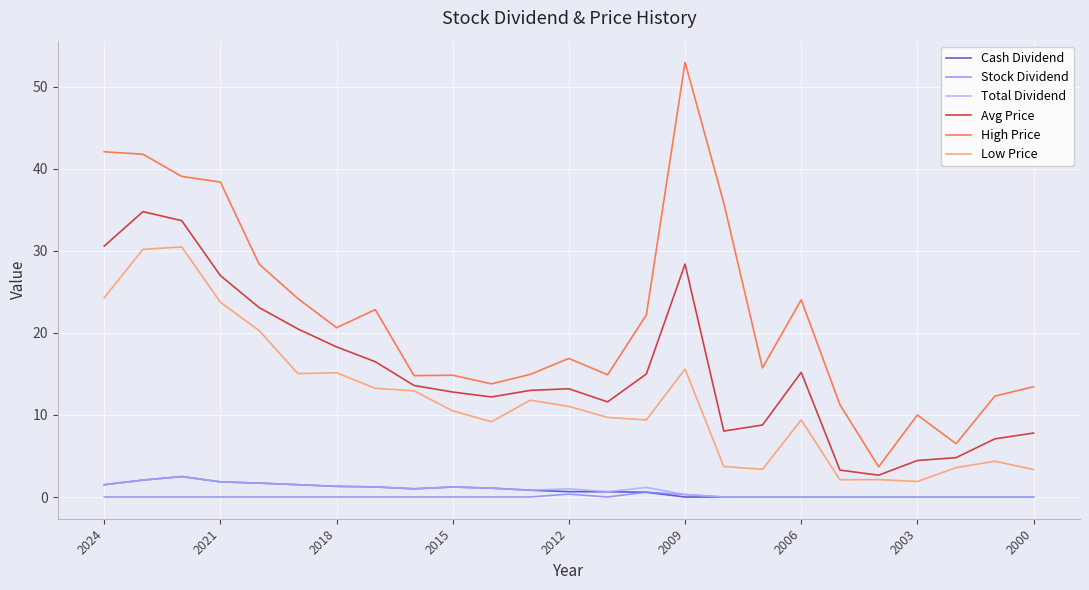

True or false: Low Price and High Price intersect in this chart.

False